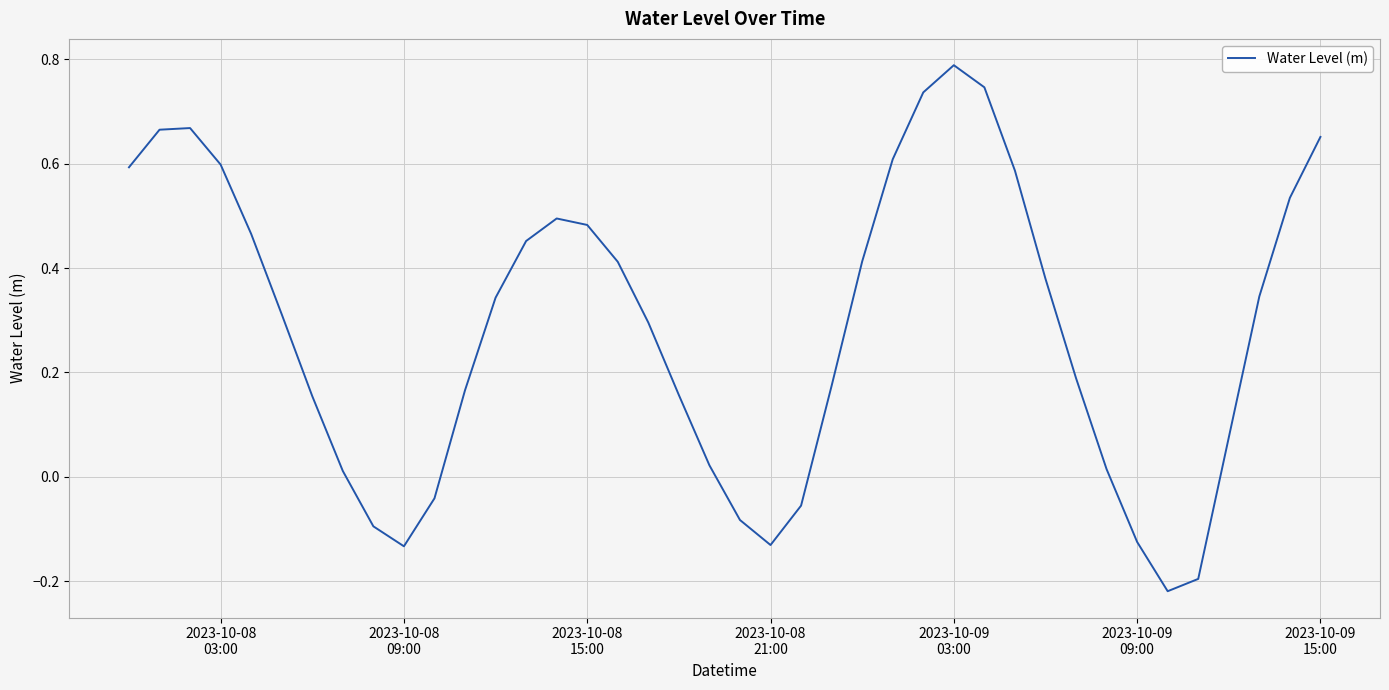

Does the chart have visible grid lines?

Yes